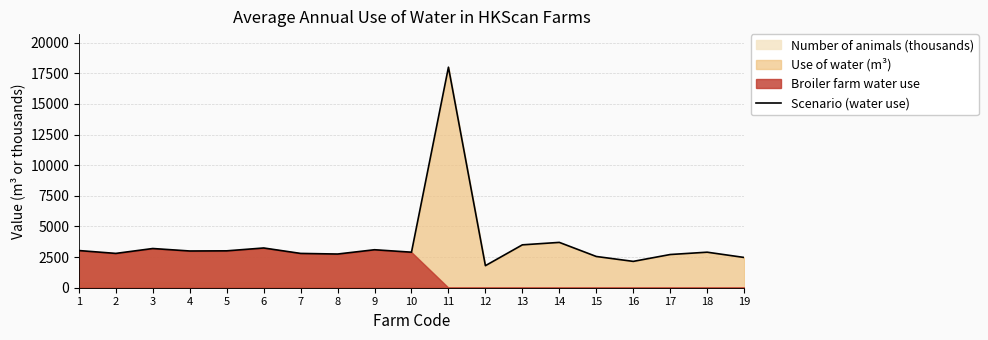

List the labels in order of value, largest first.

11, 14, 13, 6, 3, 9, 1, 5, 4, 10, 18, 2, 7, 8, 17, 15, 19, 16, 12